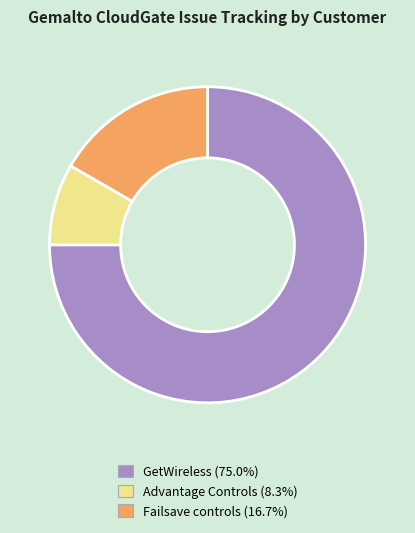

Which slice is the smallest?

Advantage Controls